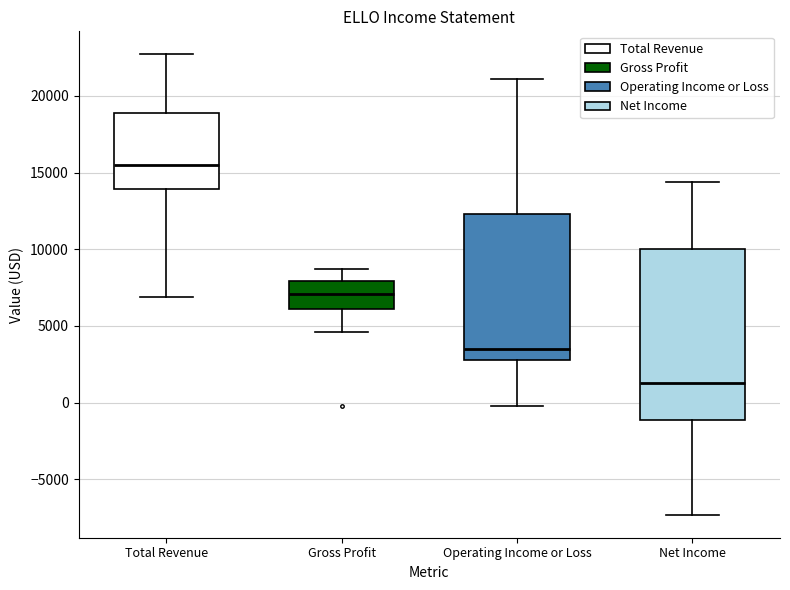

Where does the upper whisker of the box for Gross Profit end on the y-axis? The values are not printed on the chart, so give them approximately, as read against the axis.

8500